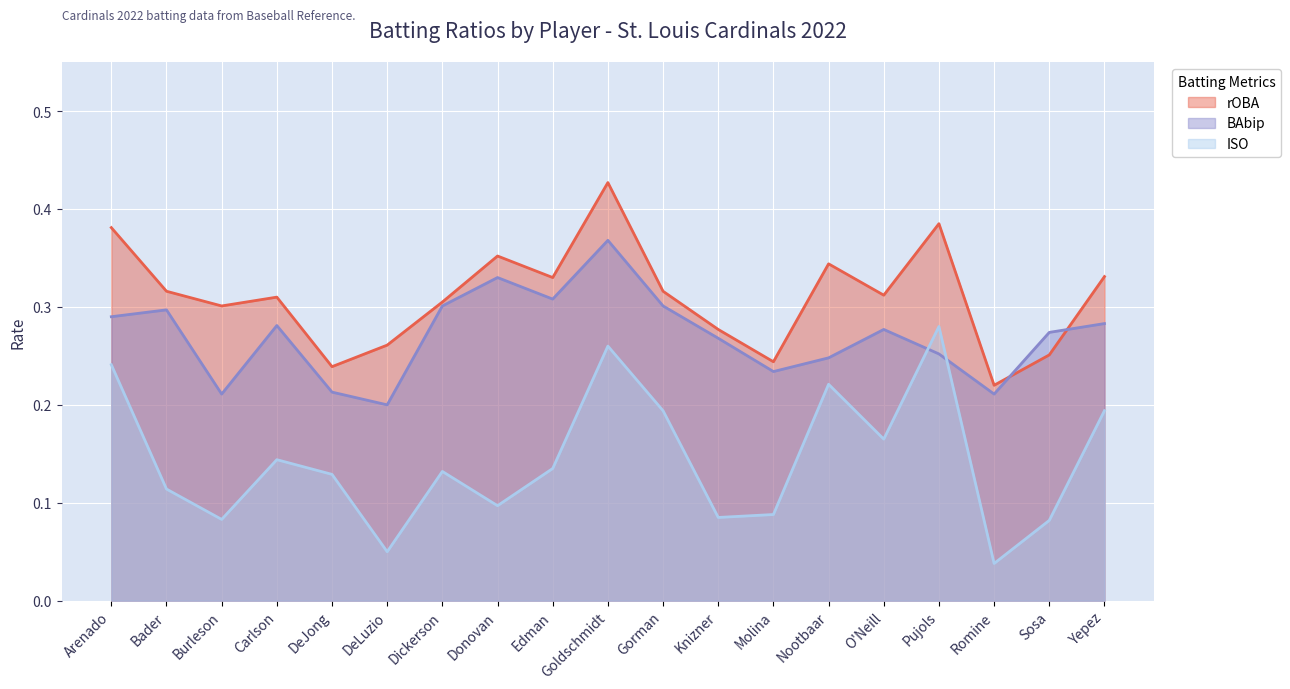

What is the label of the 15th point from the right?

DeJong